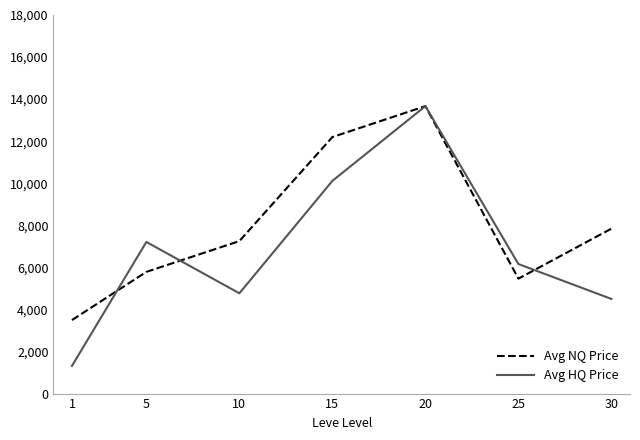

Which series has the widest spread of values?

Avg HQ Price